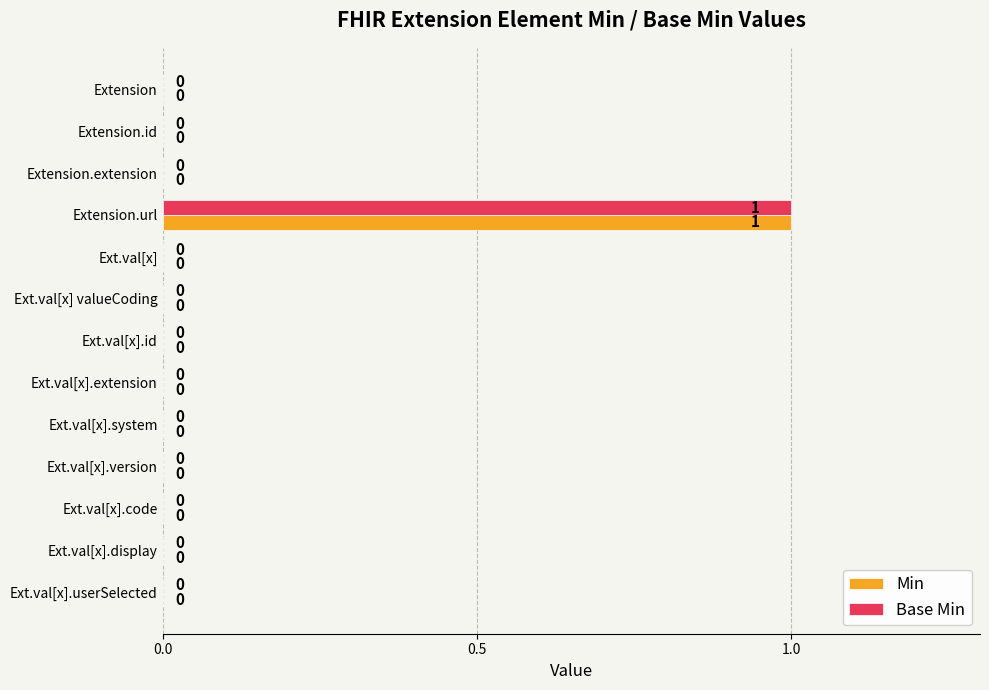

At which category is the sum across all series the highest?

Extension.url